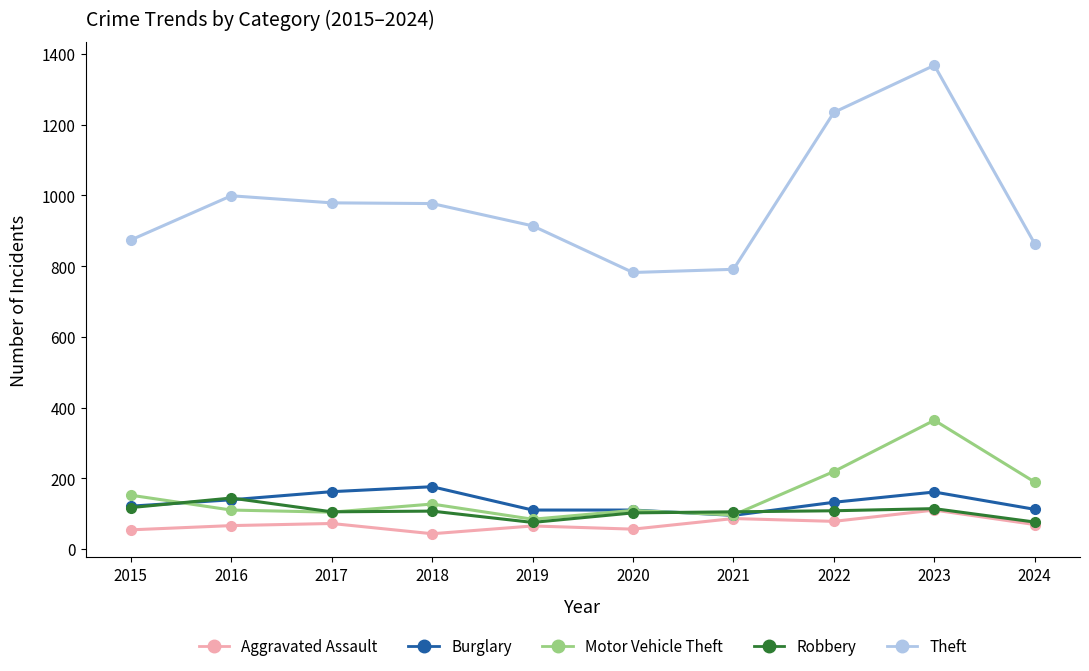

What is the spread (max minus min) of values at 2021?

705